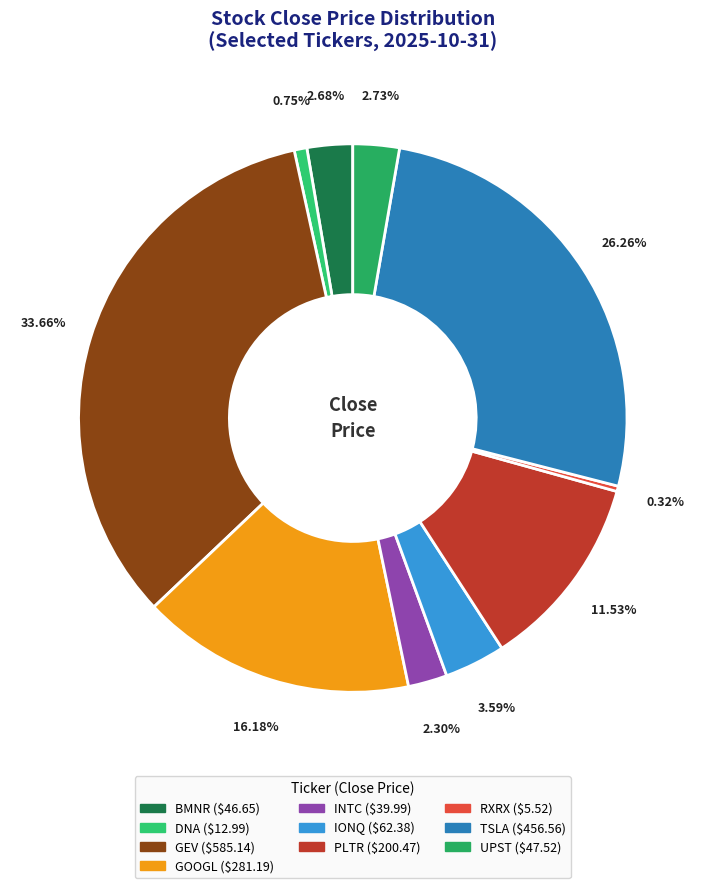

To the nearest percent, what is the difference between the largest and smallest slice percentages?

33%